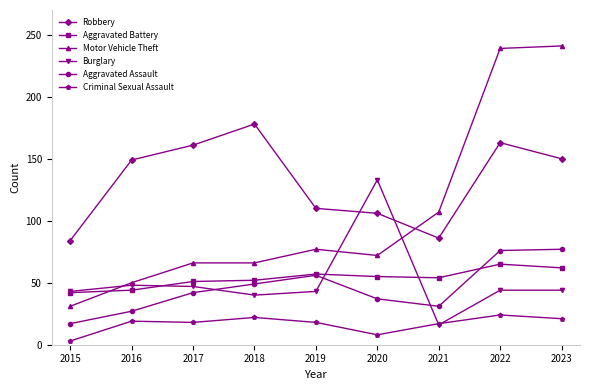

Count the number of categories in the chart.

9